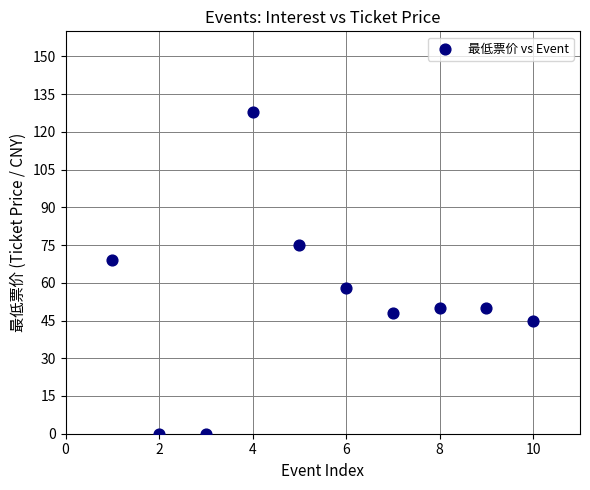

What is the average Y value?

52